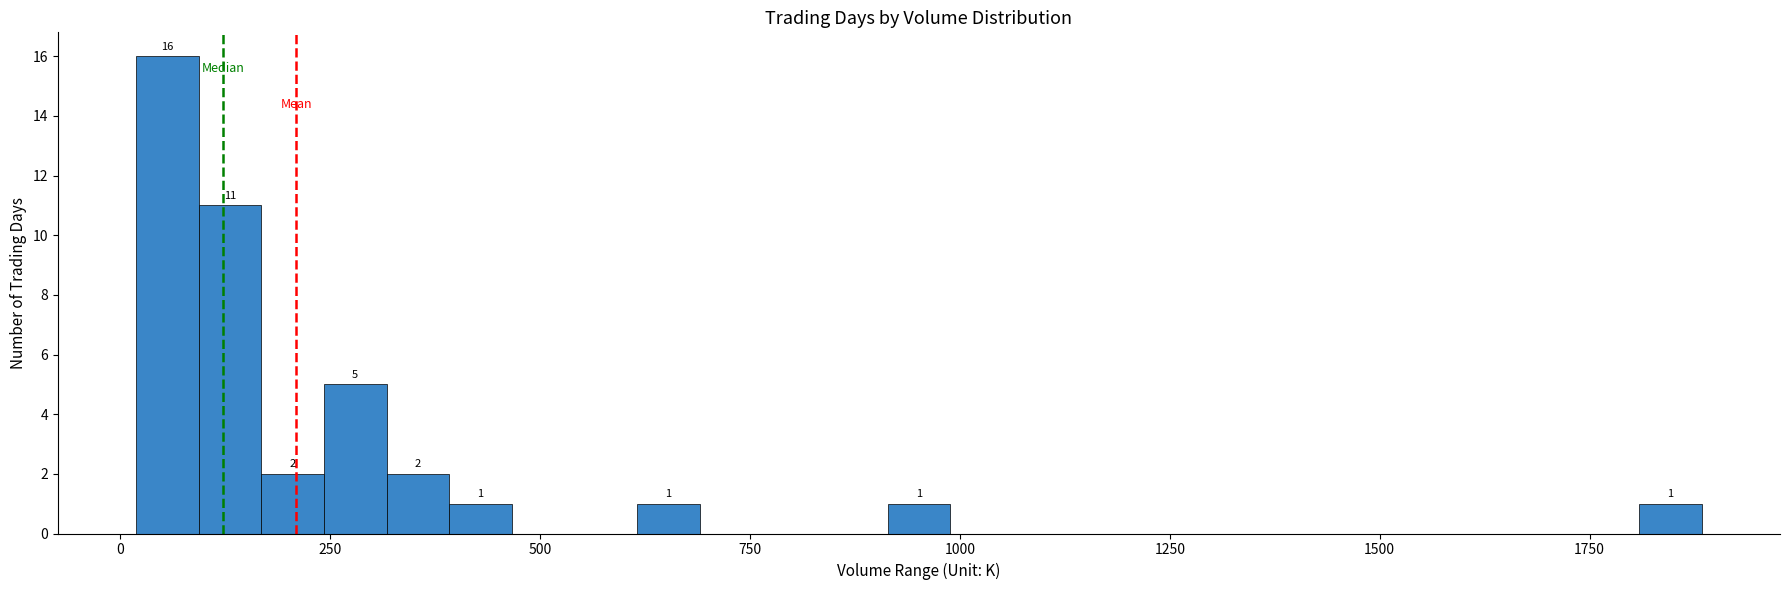

Read against the x-axis, roughly where is the centre of the tallest bar?

50